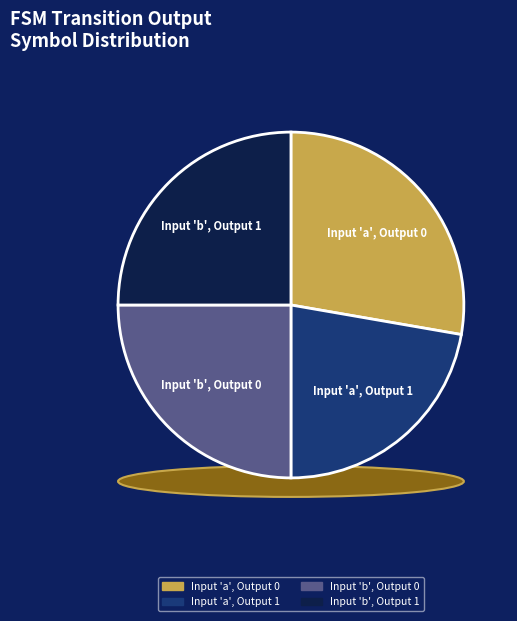

Is there a majority slice in this chart?

No